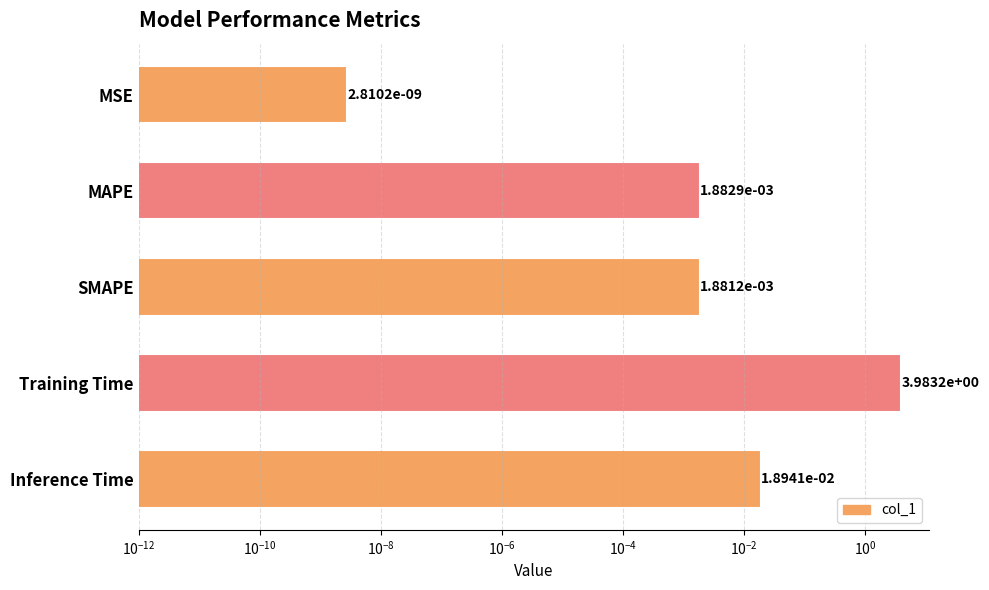

What is the sum of all values?

4.0